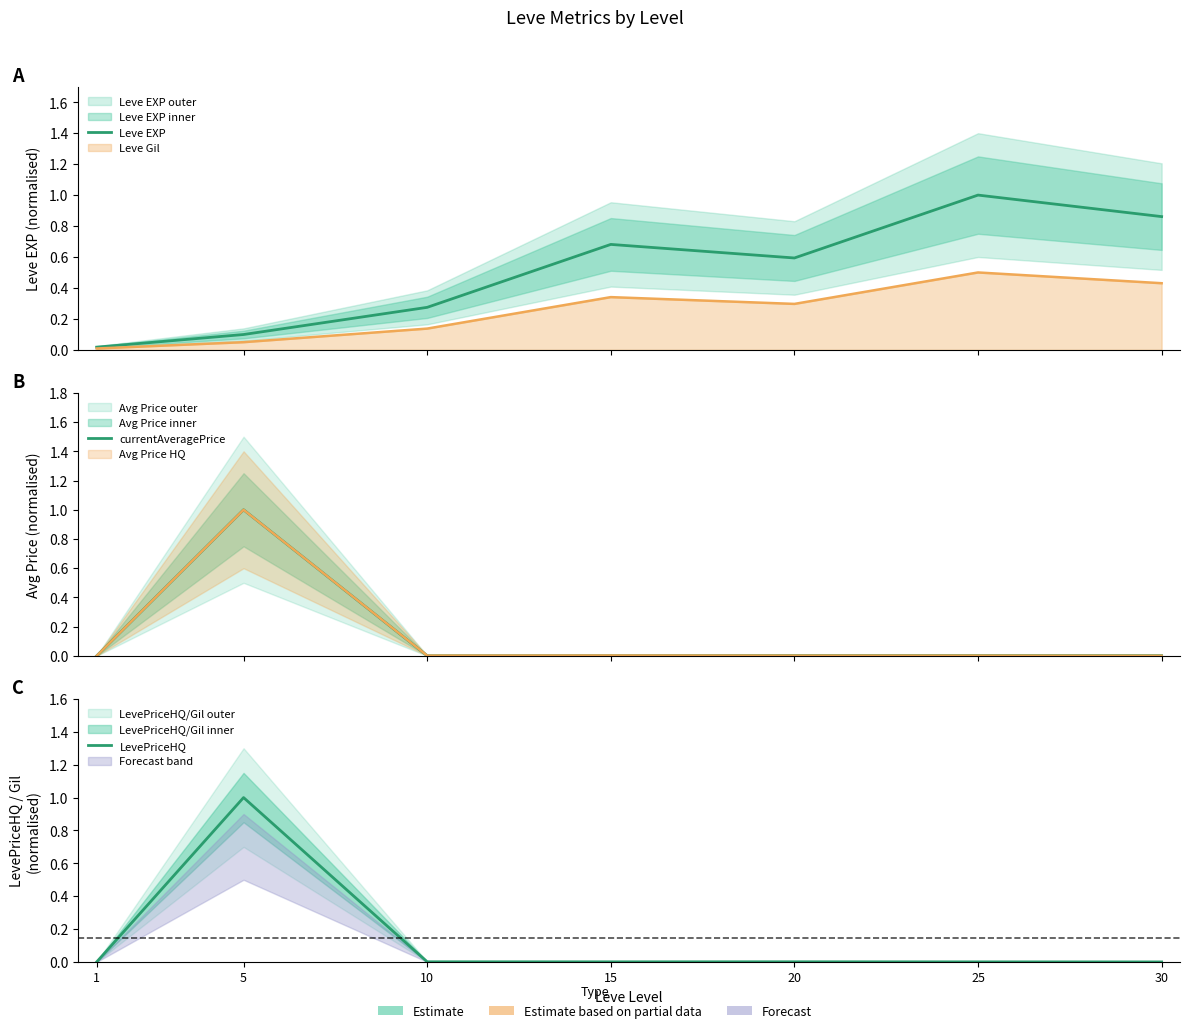

Rank the series at 15 from highest to lowest value.

Leve EXP, currentAveragePrice, LevePriceHQ